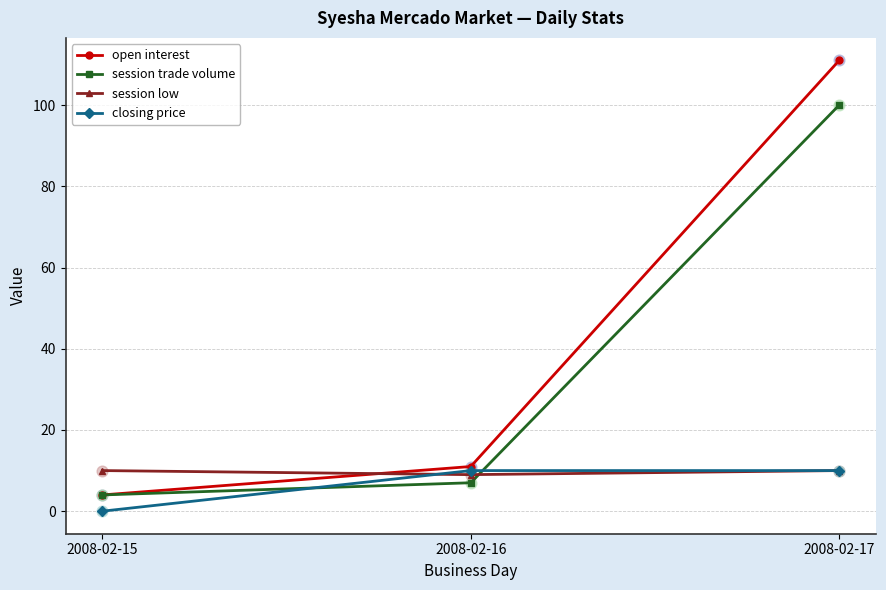

What is the total value across all series at 2008-02-15?

18